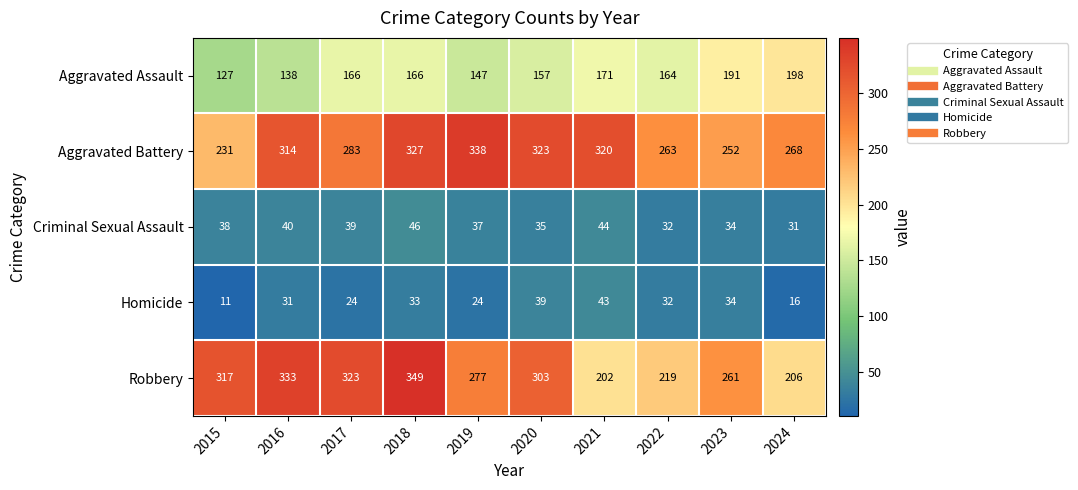

Is it true that Aggravated Battery equals 102 at 2018?

False